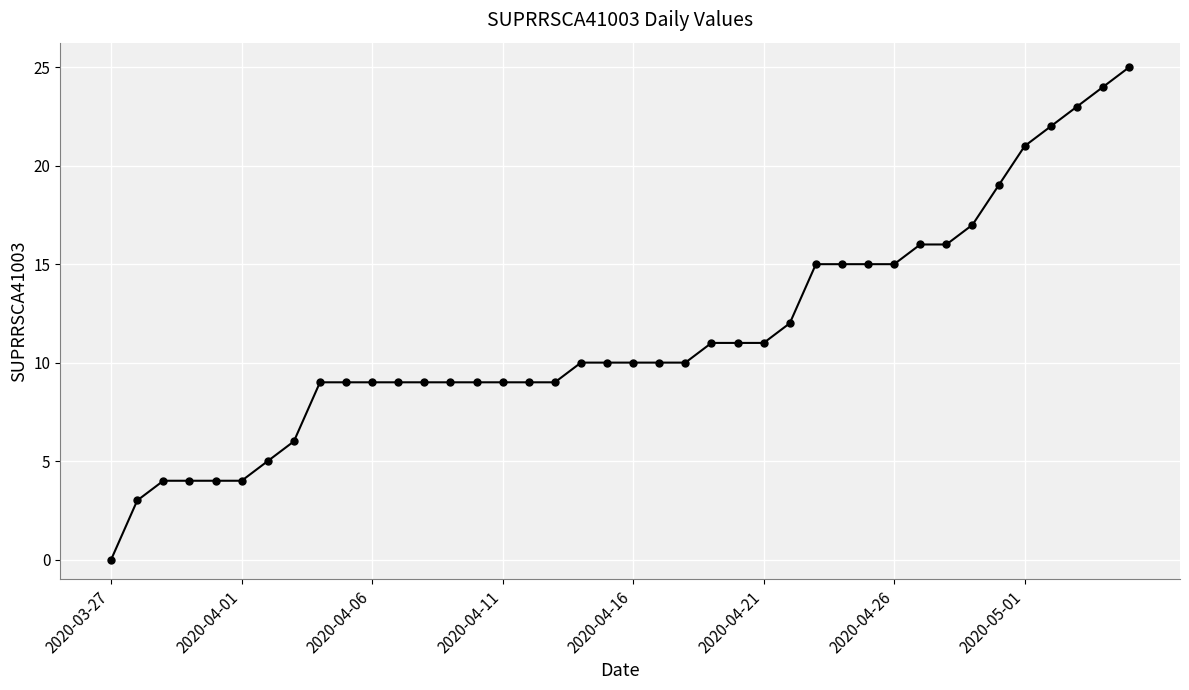

What is the maximum value shown in the chart?

25